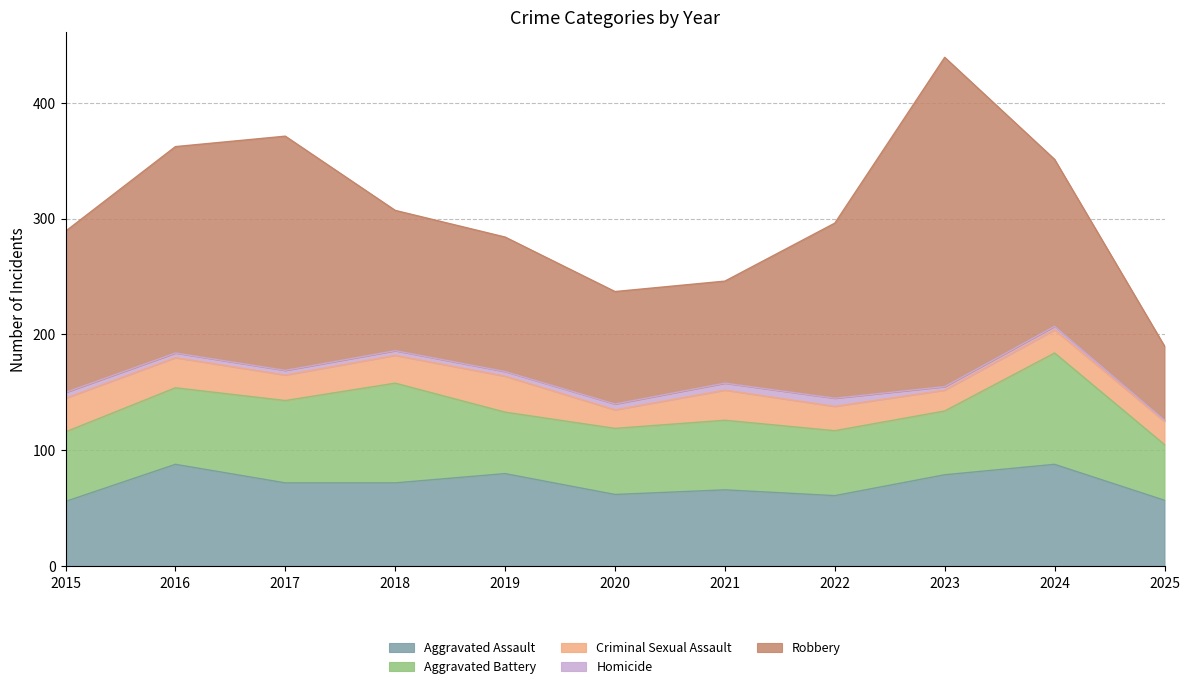

Which series changed the most between 2021 and 2023?

Robbery